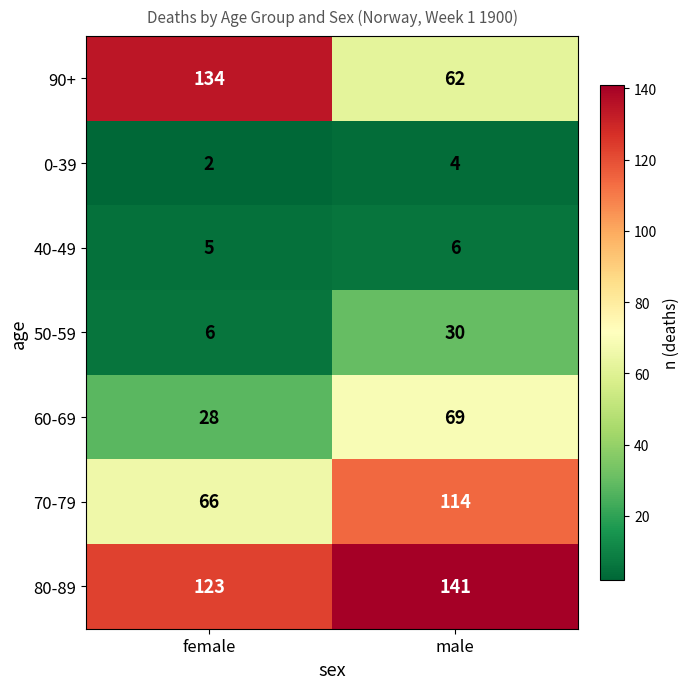

Is it true that 70-79 equals 111 at female?

False